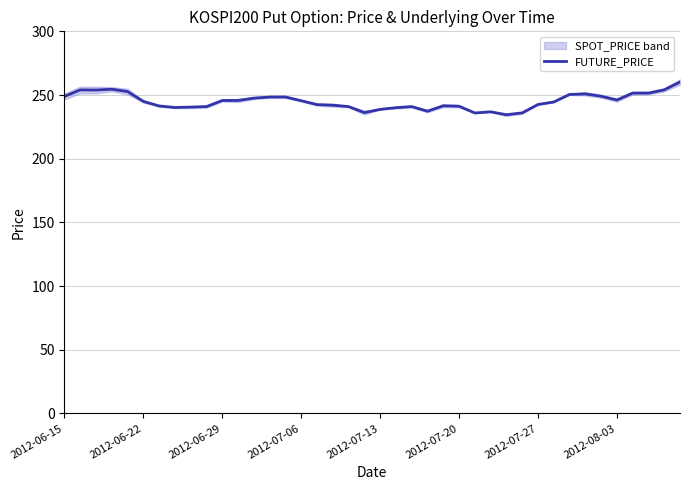

What is the minimum value shown in the chart?

234.5